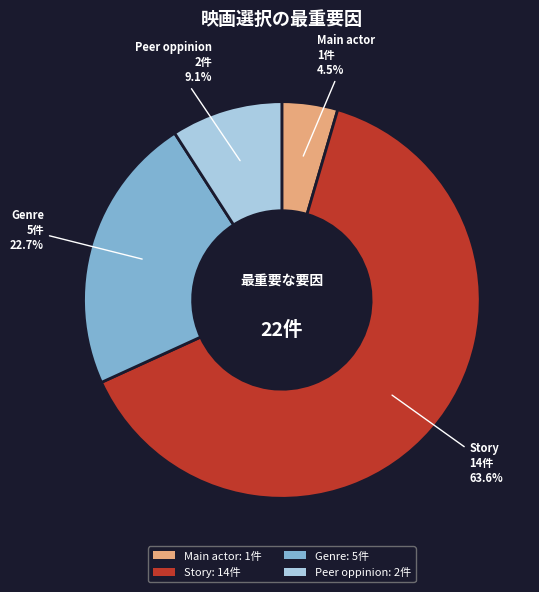

Rank the categories by value from highest to lowest.

Story: 14件, Genre: 5件, Peer oppinion: 2件, Main actor: 1件